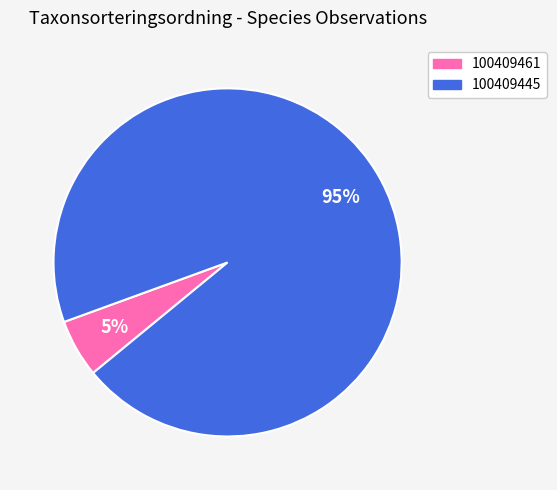

Is 100409461 the majority of the pie?

No